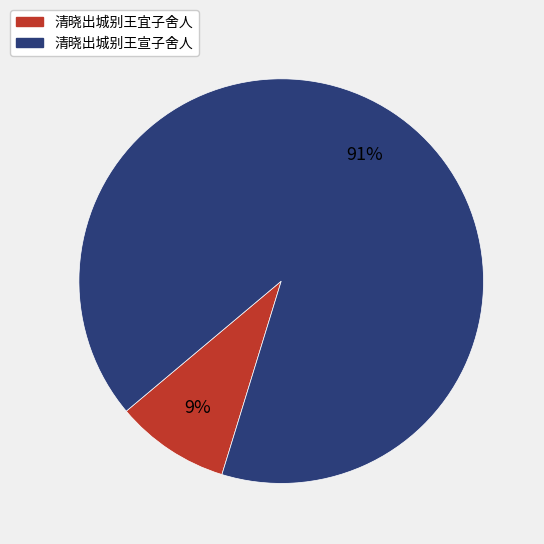

What percentage is the 清晓出城别王宣子舍人 slice, to the nearest percent?

91%